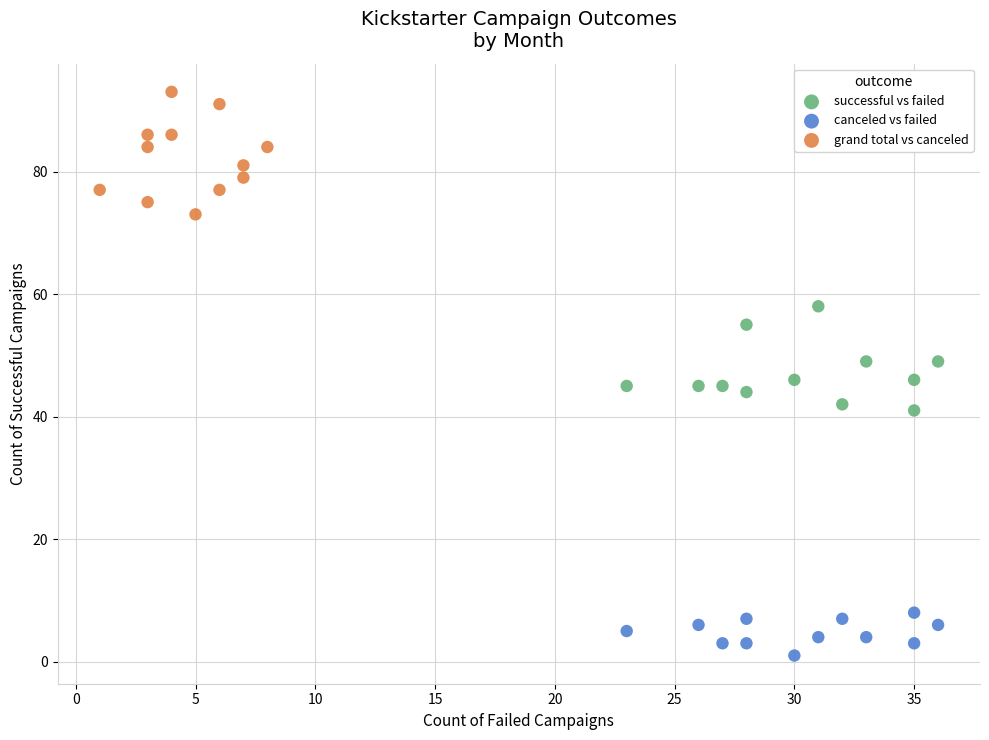

Which series reaches the minimum Y coordinate?

canceled vs failed